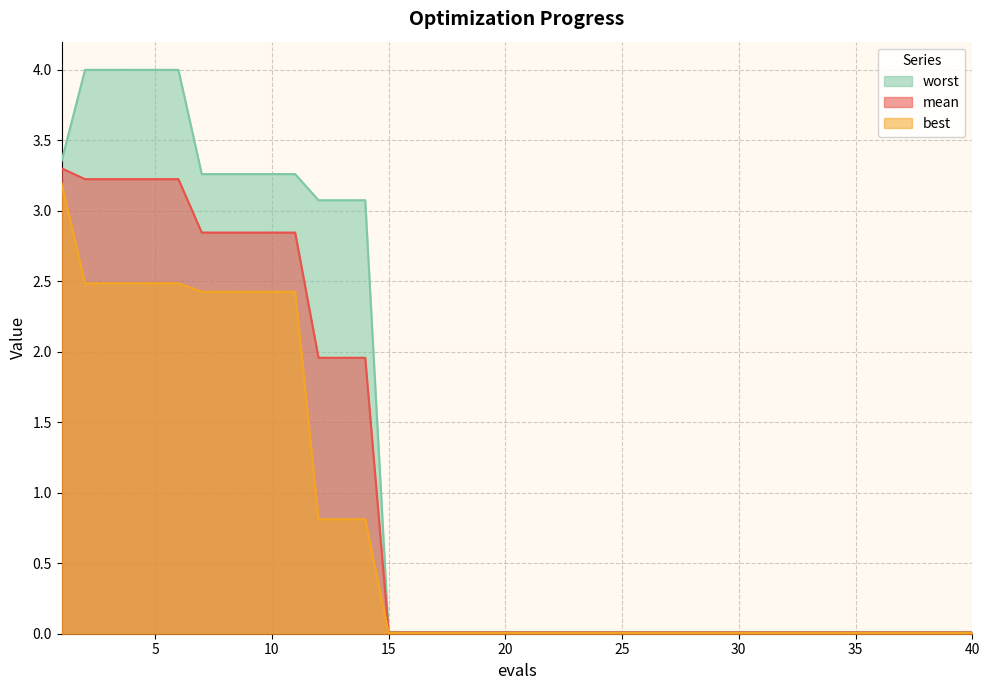

Rank the series at 32 from highest to lowest value.

worst, mean, best